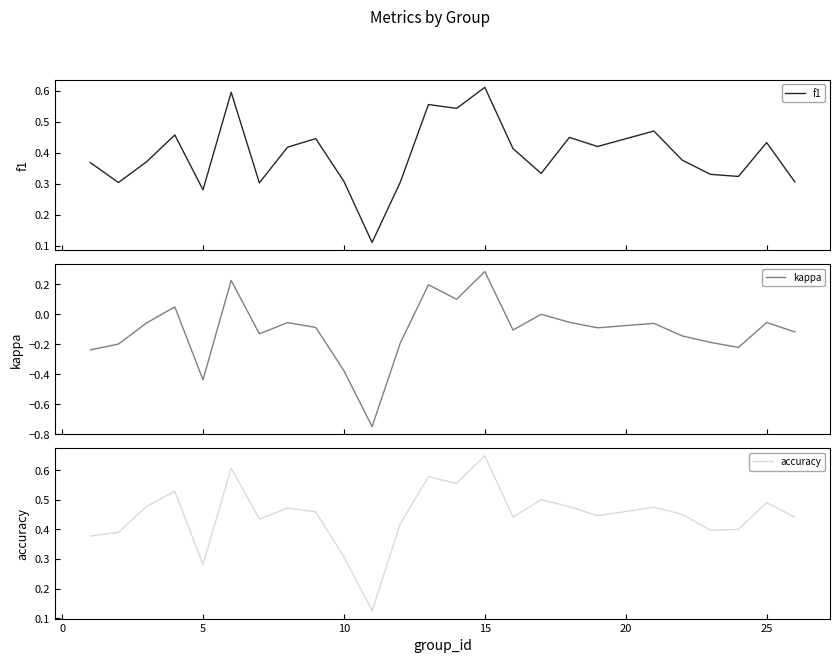

Rank the series by their maximum value, from lowest to highest.

kappa, f1, accuracy